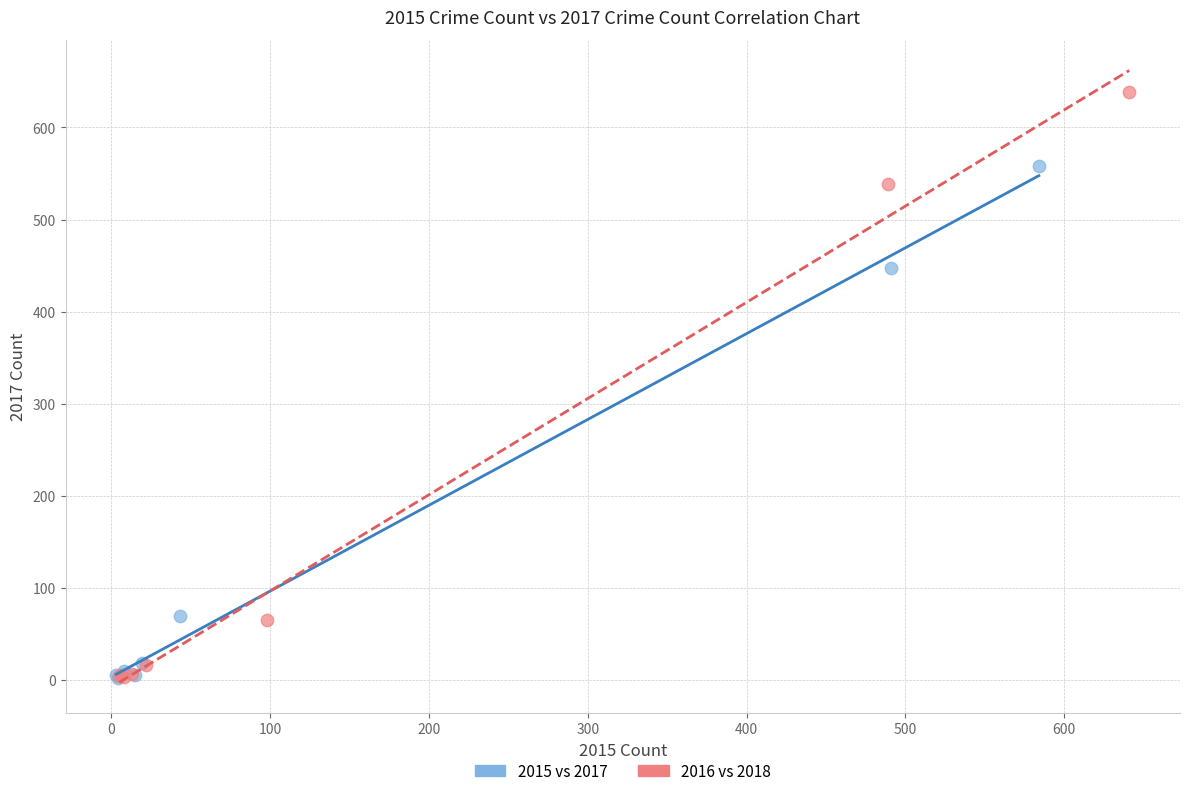

Which series reaches the maximum Y coordinate?

2016 vs 2018